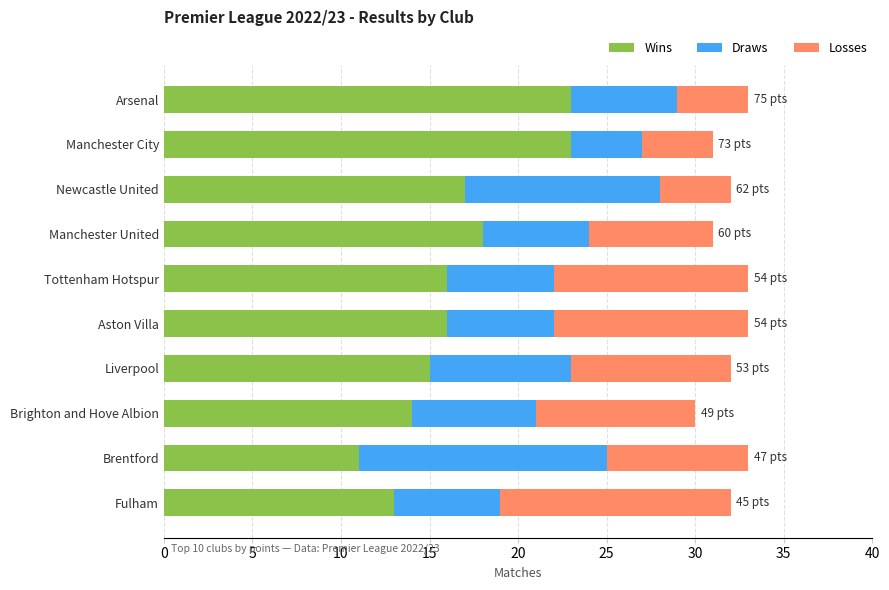

What is the total value across all series at Liverpool?

32